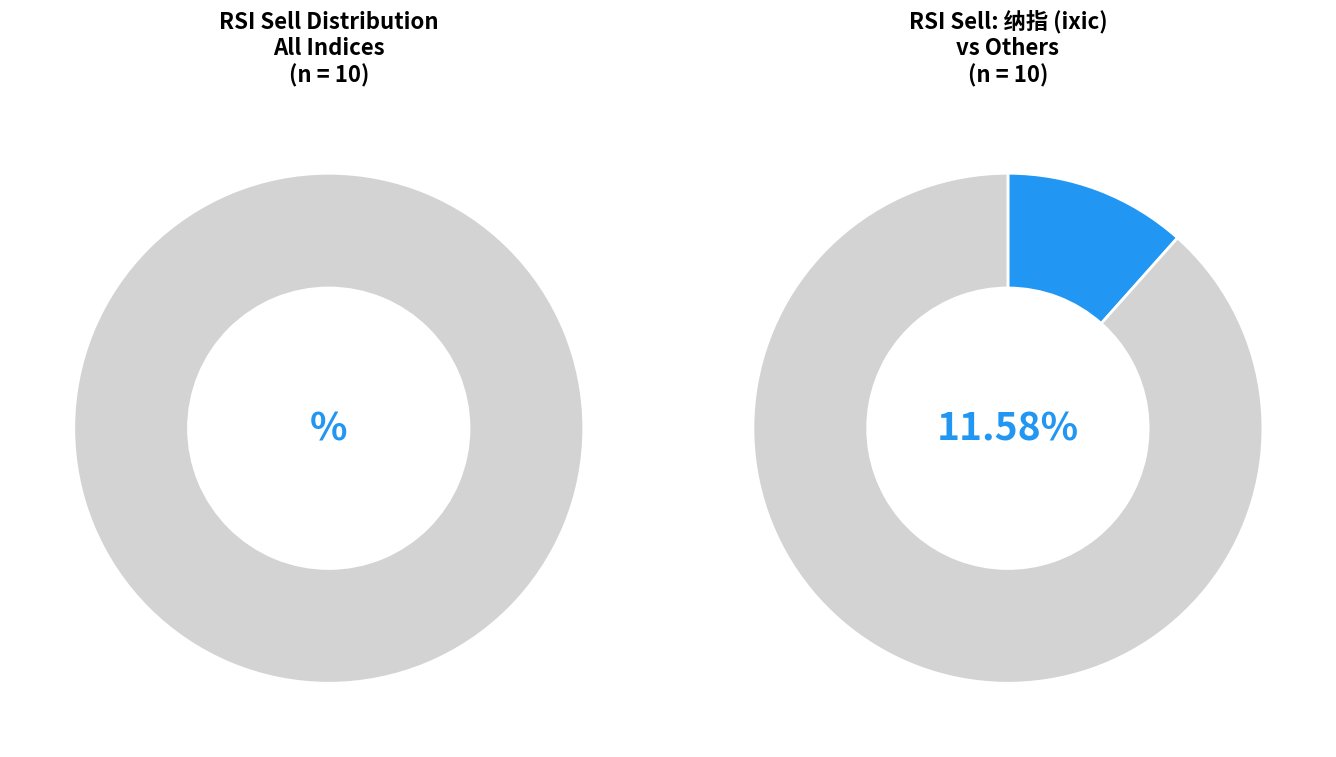

To the nearest percent, what percentage of the pie is jp225?

10%